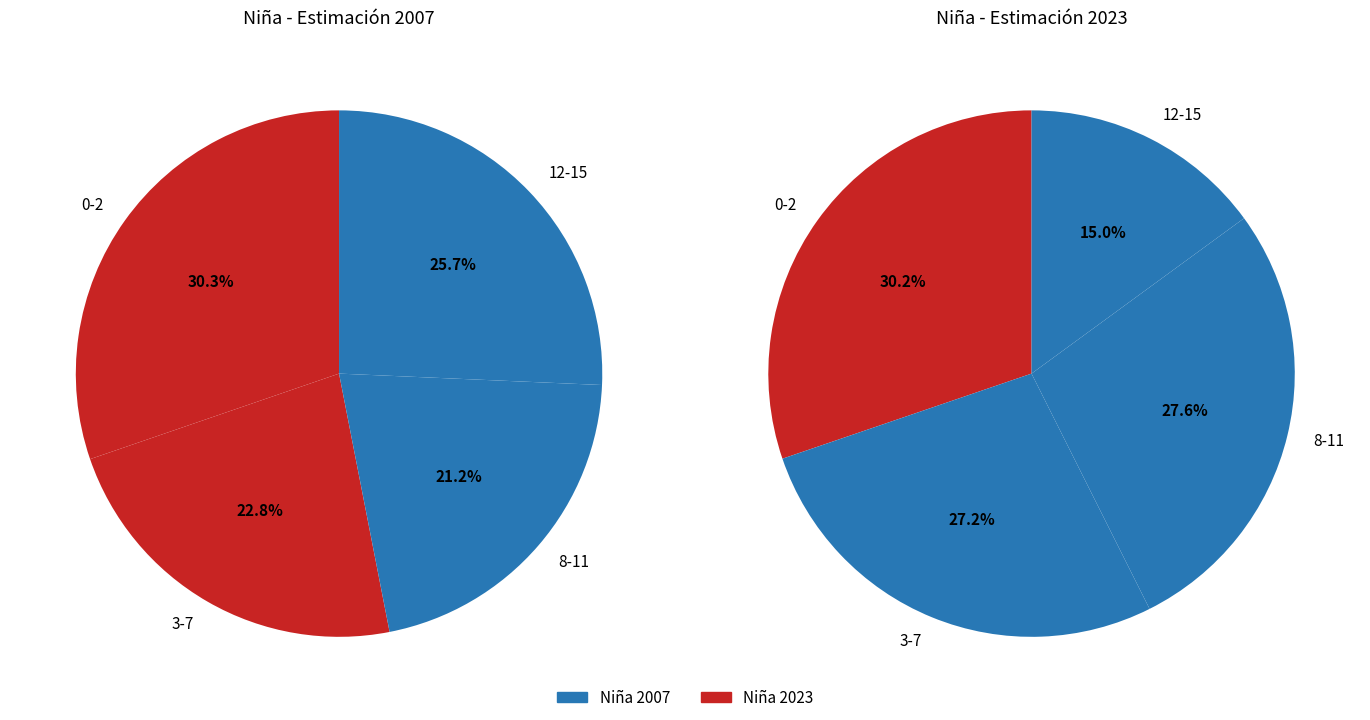

Which series has the largest range (max minus min)?

Niña 2023